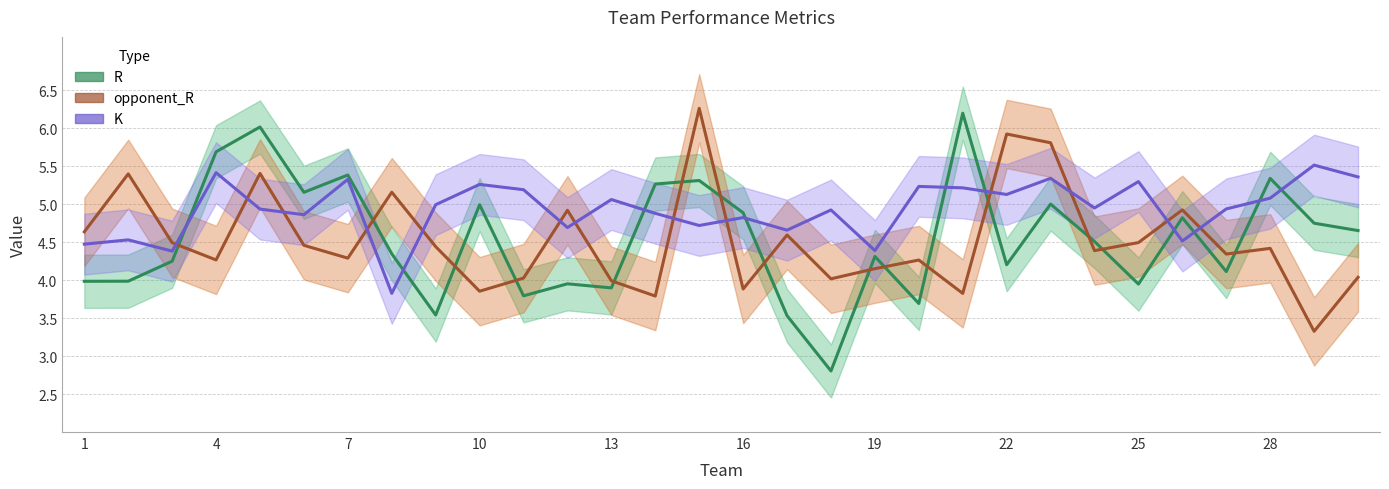

Does the chart display data point markers on the line(s)?

No